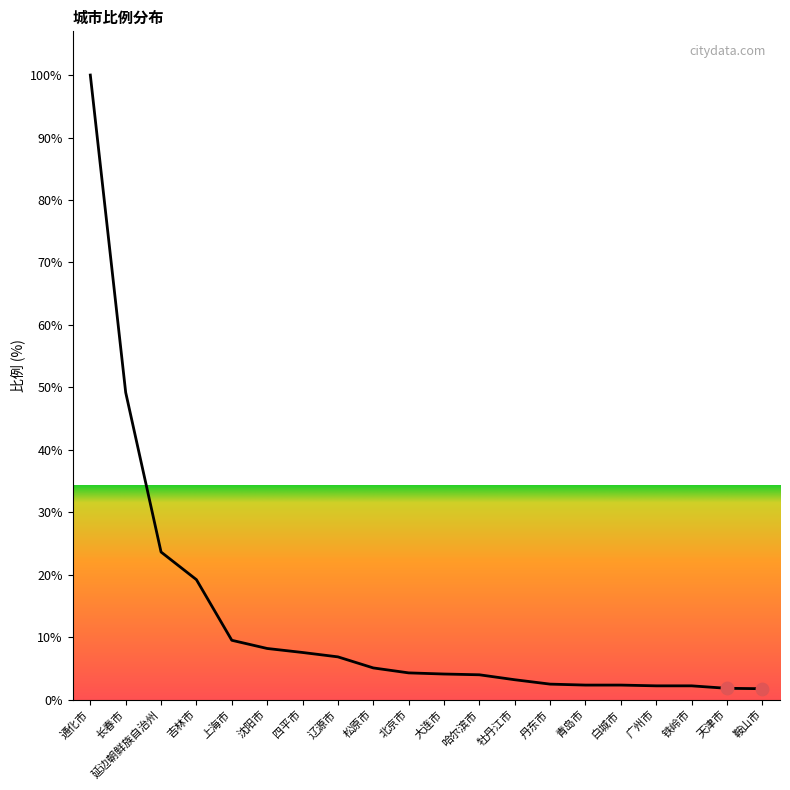

What is the change in value from 通化市 to 天津市?

-98.2